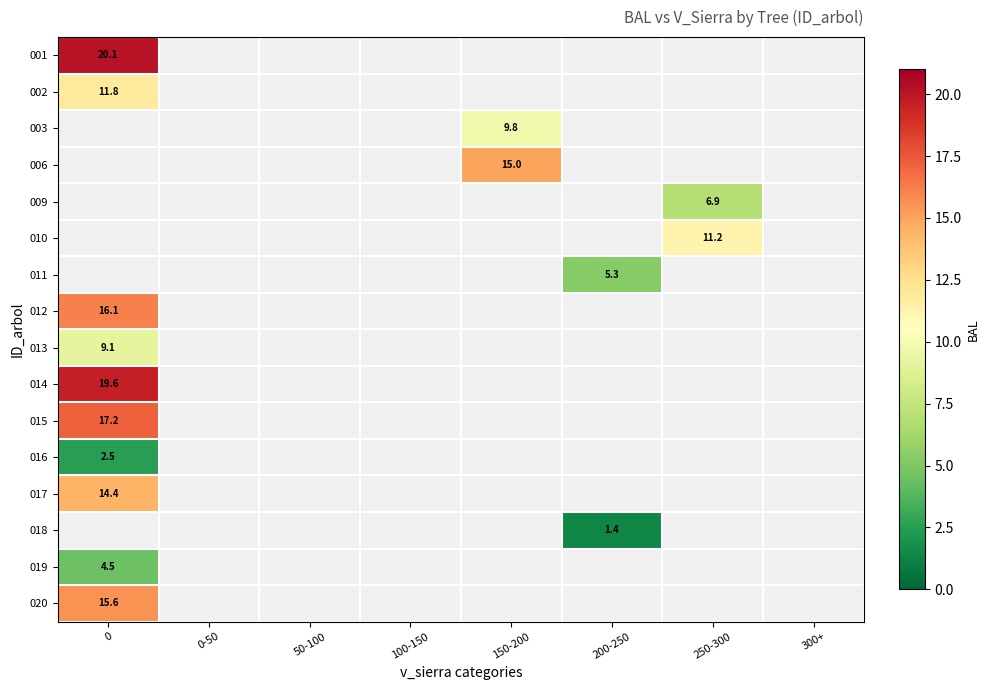

List the labels in order of 020 value, smallest first.

0, 0-50, 50-100, 100-150, 150-200, 200-250, 250-300, 300+